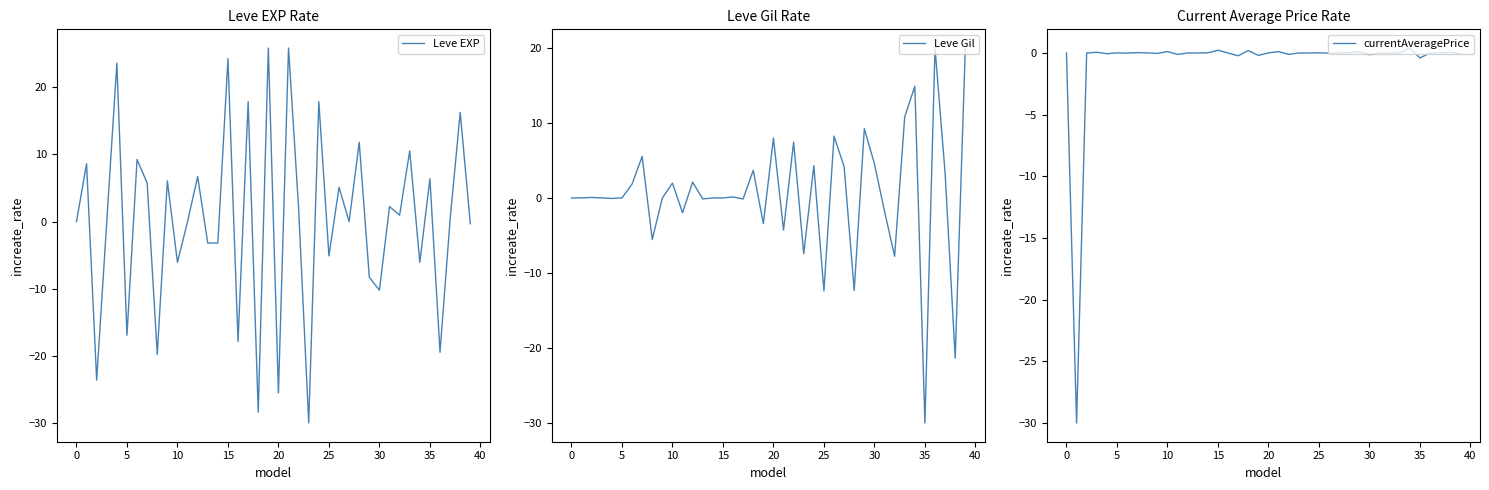

What are all the series names shown in the legend?

Leve EXP, Leve Gil, currentAveragePrice